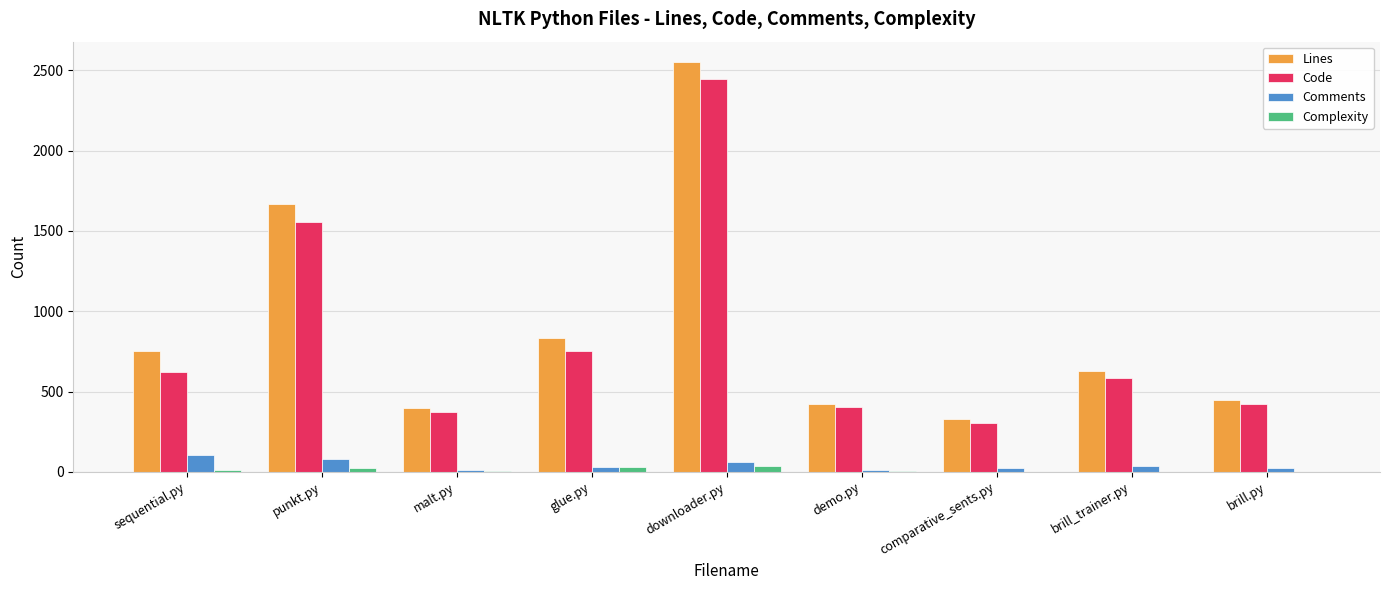

What is the sum of the Code values at punkt.py and malt.py?

1933